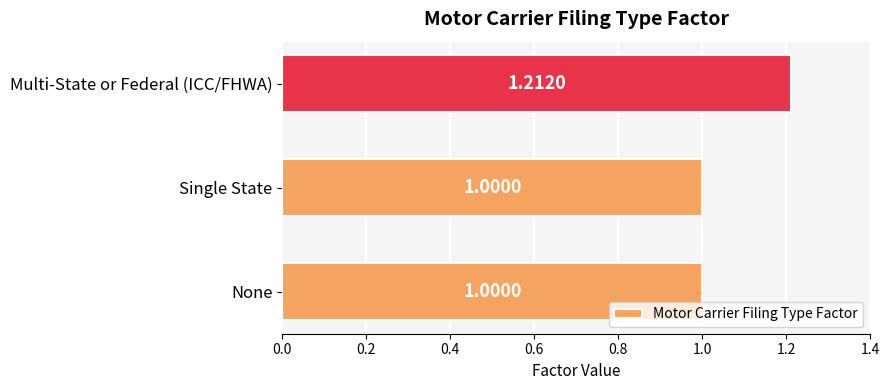

Which has a higher value, Multi-State or Federal (ICC/FHWA) or Single State?

Multi-State or Federal (ICC/FHWA)